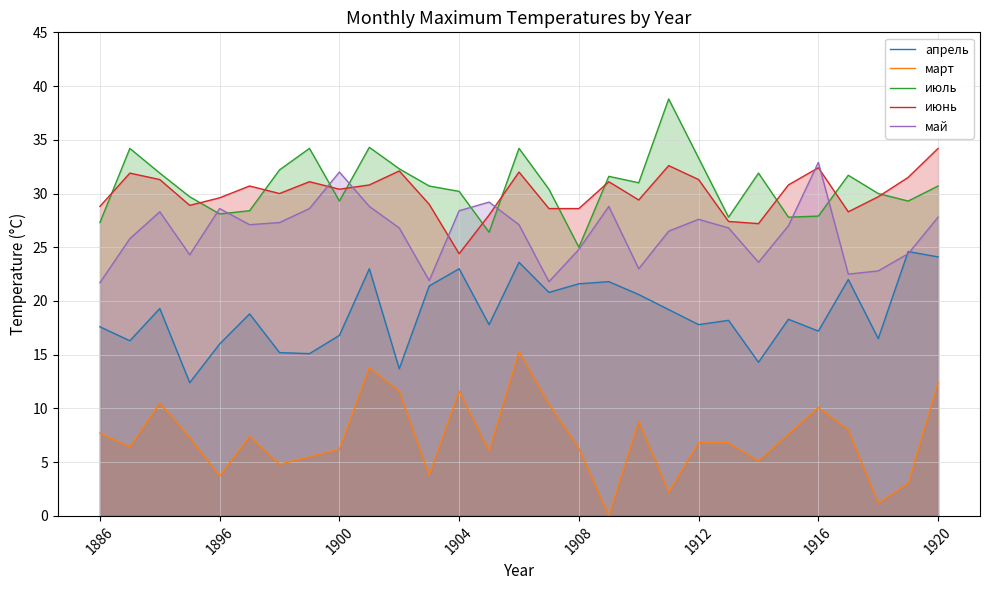

What value does the май series have at 10?

26.8